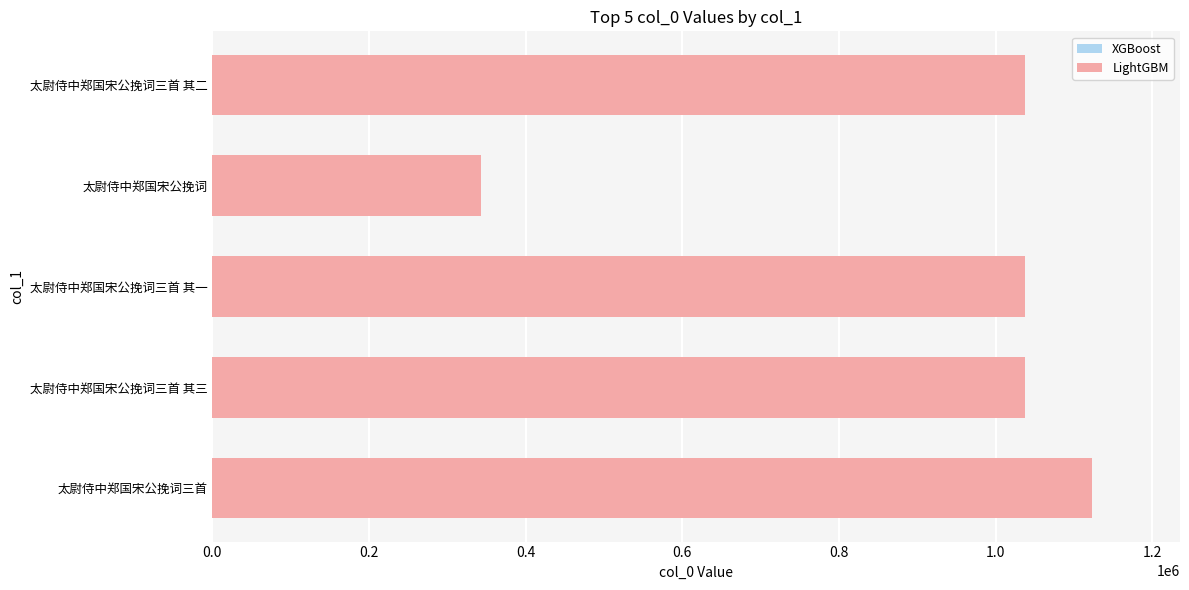

Is it true that the value at 太尉侍中郑国宋公挽词 is 342592?

True